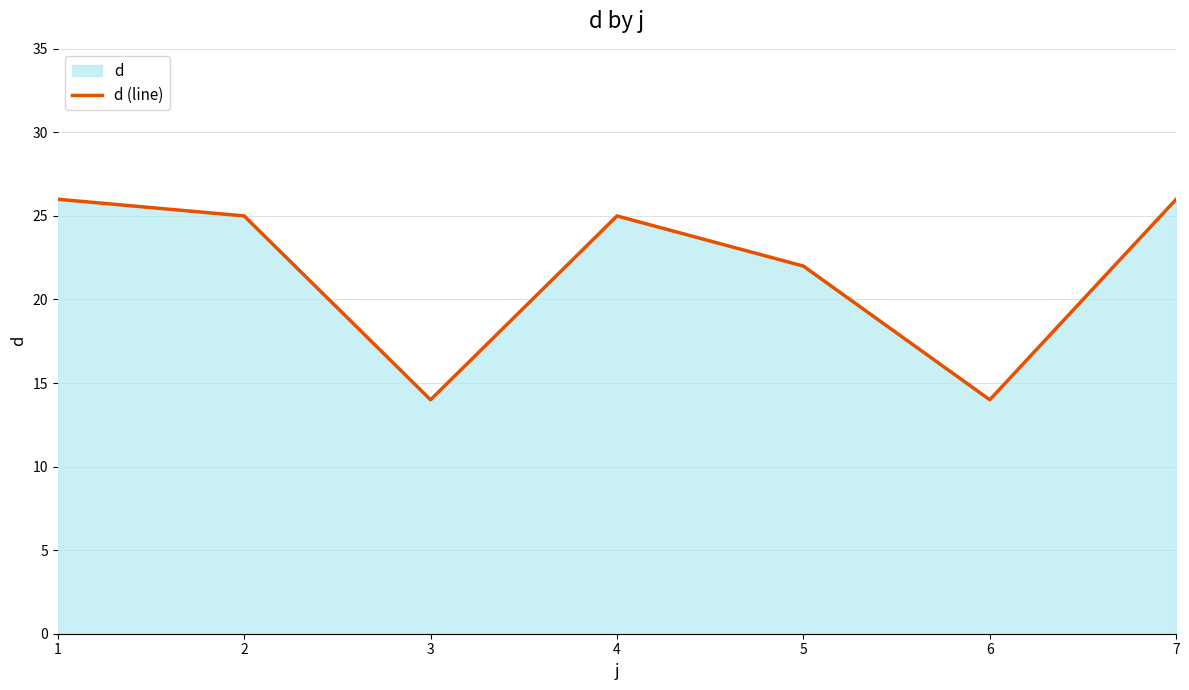

Does the chart have visible grid lines?

Yes